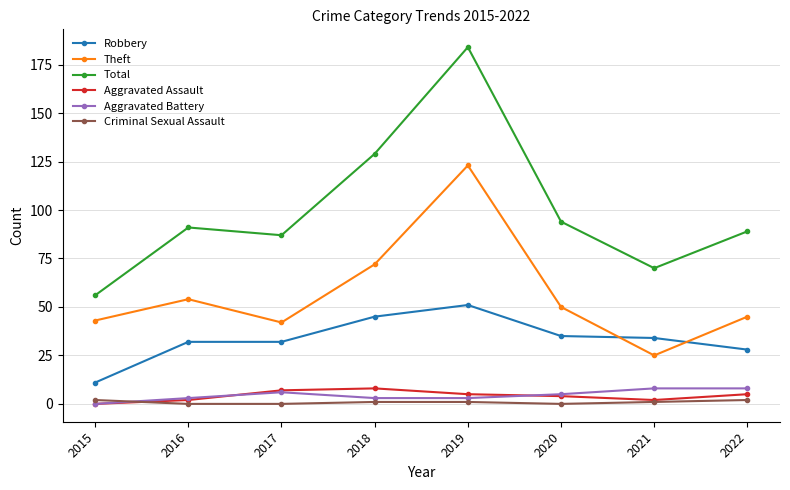

Reading left to right, transcribe all the data shown in this chart.

Robbery: 2015=11	2016=32	2017=32	2018=45	2019=51	2020=35	2021=34	2022=28
Theft: 2015=43	2016=54	2017=42	2018=72	2019=123	2020=50	2021=25	2022=45
Total: 2015=56	2016=91	2017=87	2018=129	2019=184	2020=94	2021=70	2022=89
Aggravated Assault: 2015=0	2016=2	2017=7	2018=8	2019=5	2020=4	2021=2	2022=5
Aggravated Battery: 2015=0	2016=3	2017=6	2018=3	2019=3	2020=5	2021=8	2022=8
Criminal Sexual Assault: 2015=2	2016=0	2017=0	2018=1	2019=1	2020=0	2021=1	2022=2